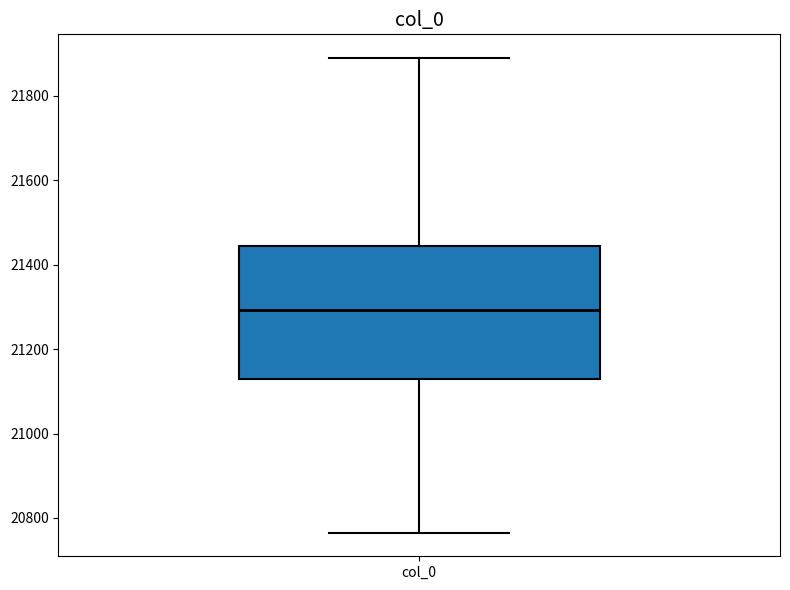

Where is the upper edge of the box for col_0 on the y-axis? The values are not printed on the chart, so give them approximately, as read against the axis.

21440